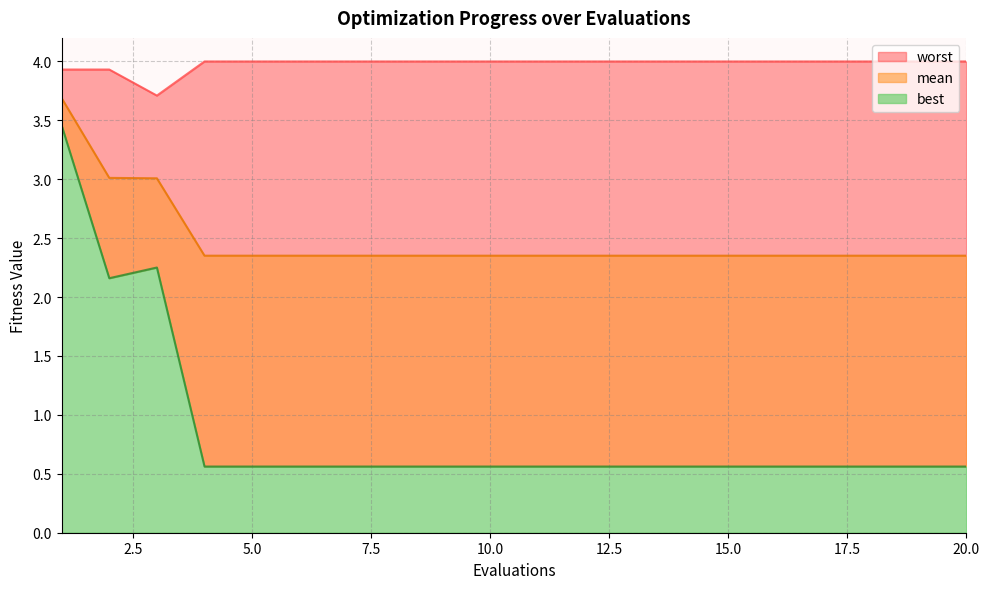

List the labels in order of mean value, smallest first.

4, 5, 6, 7, 8, 9, 10, 11, 12, 13, 14, 15, 16, 17, 18, 19, 20, 3, 2, 1